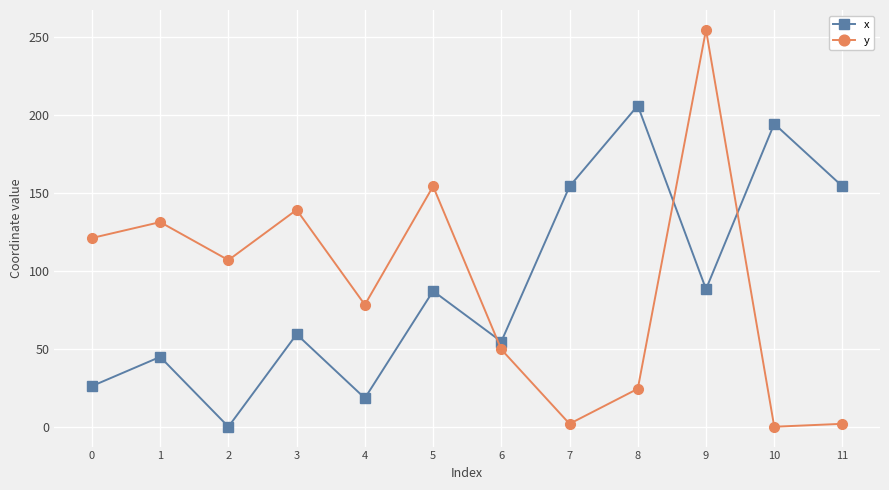

How many positive values does the x series have?

11